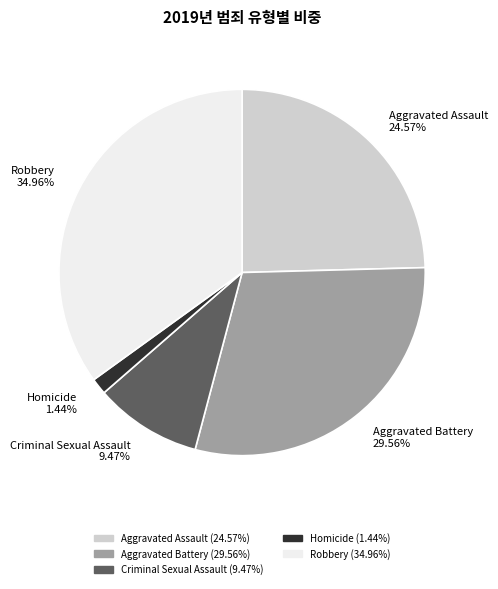

Is it true that Aggravated Assault is 25% of the pie?

True